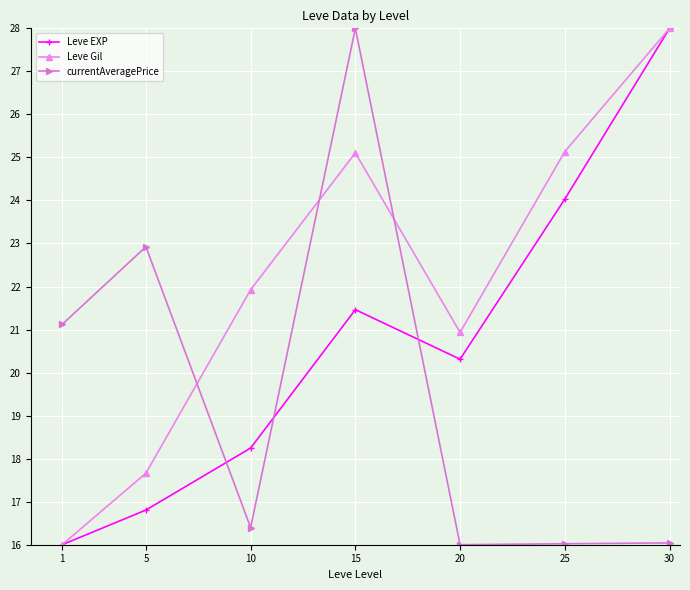

At 10, list the series in order from largest to smallest.

Leve Gil, Leve EXP, currentAveragePrice